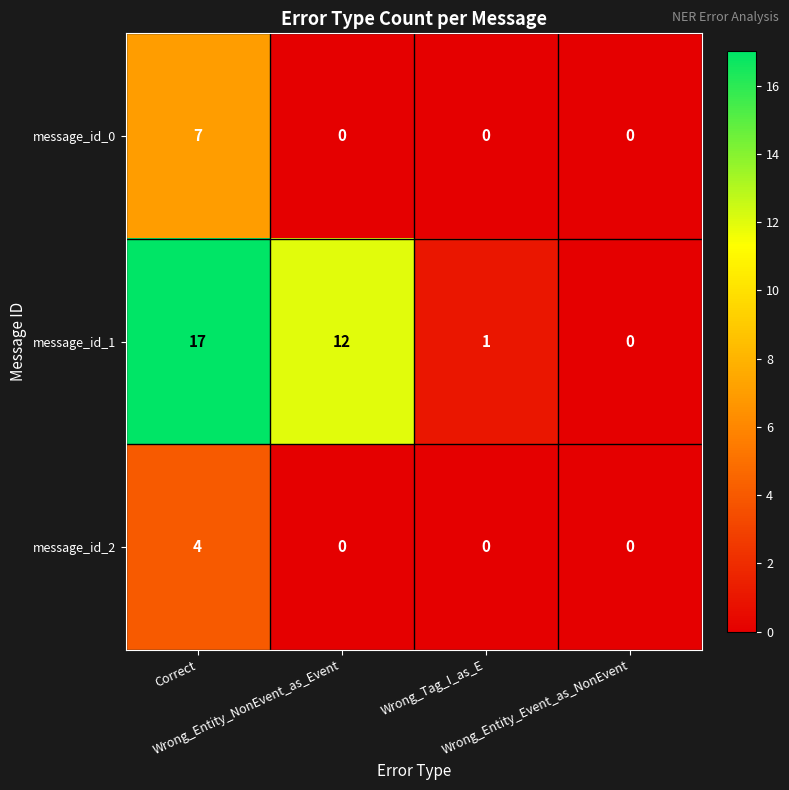

At how many categories does at least one series exceed 5?

2